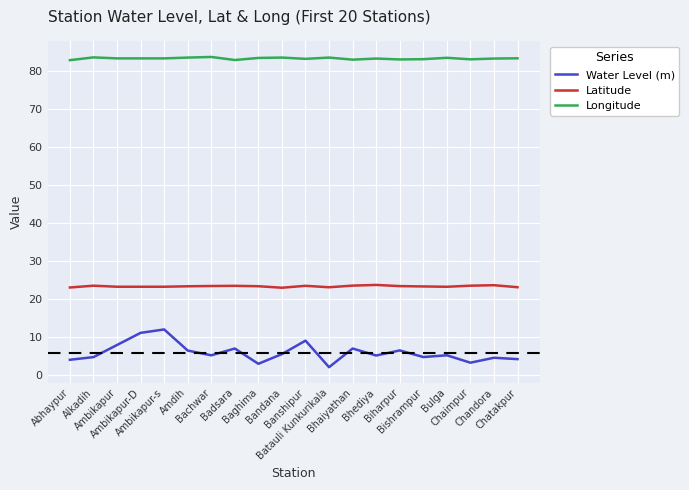

True or false: Longitude and Water Level (m) cross at least once.

False